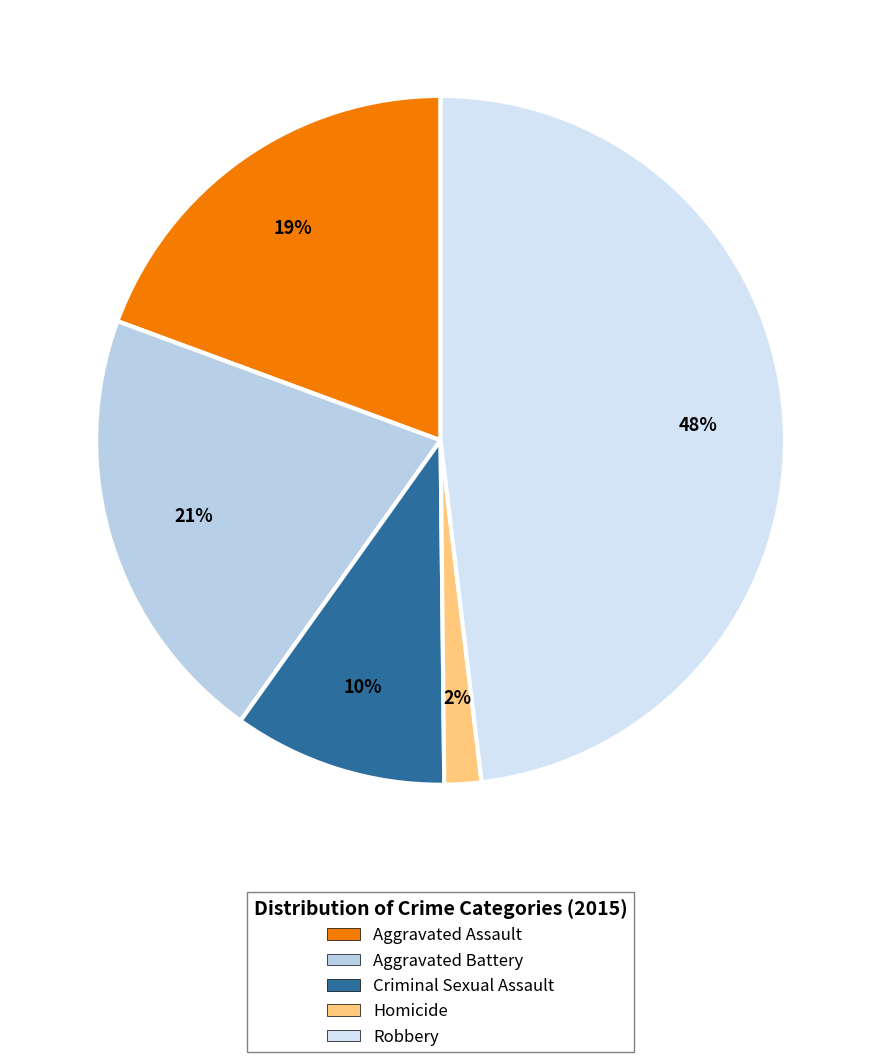

Rank the categories by value from highest to lowest.

Robbery, Aggravated Battery, Aggravated Assault, Criminal Sexual Assault, Homicide